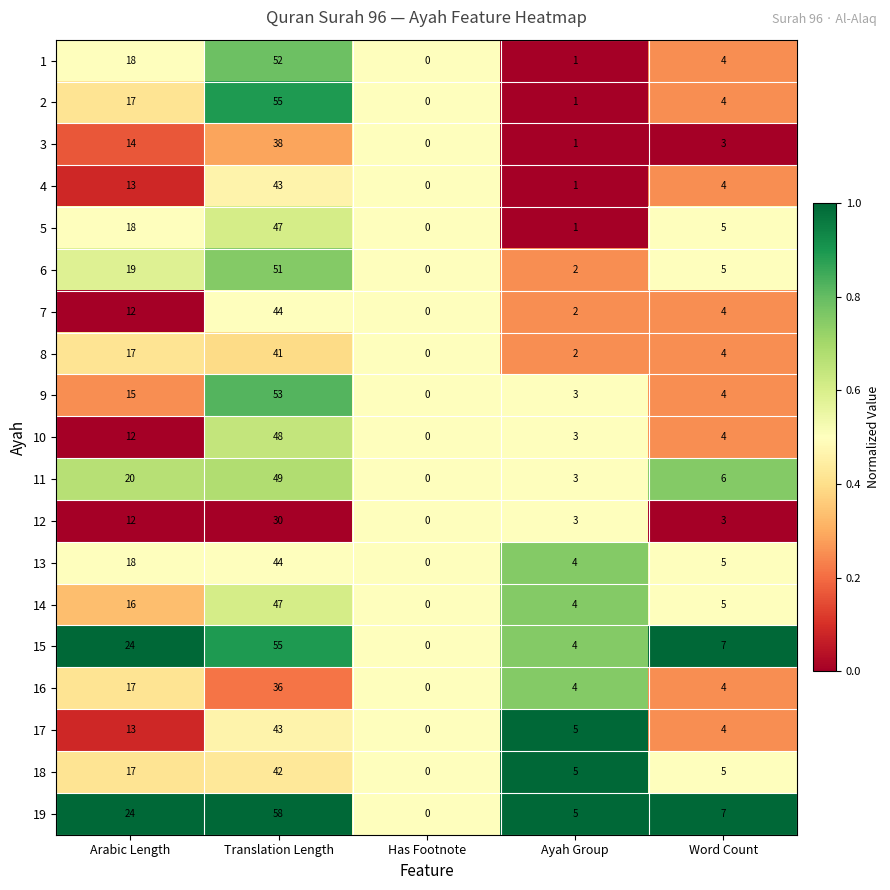

At which category does the chart reach its peak across all series?

Translation Length